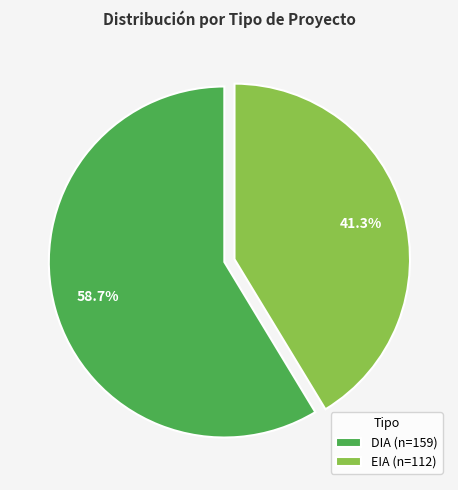

Which has a higher value, DIA or EIA?

DIA